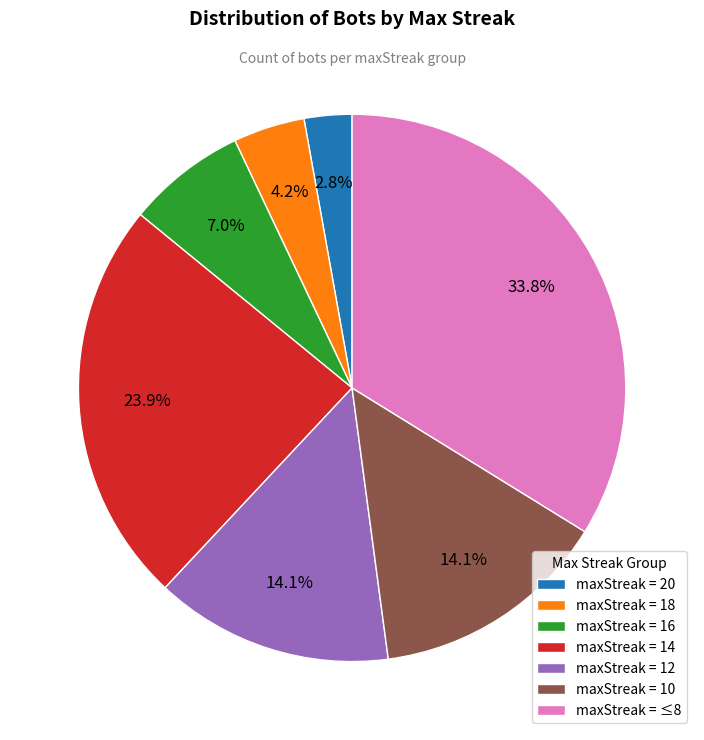

Combined, do maxStreak = 14 and maxStreak = 10 account for over 50%?

No